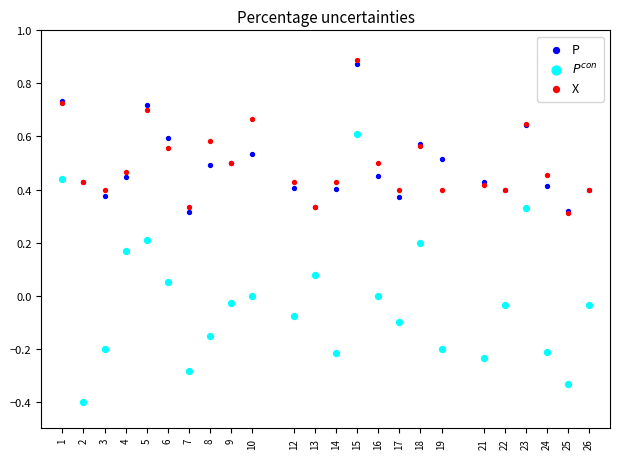

What are all the series names shown in the legend?

P, $P^{con}$, X